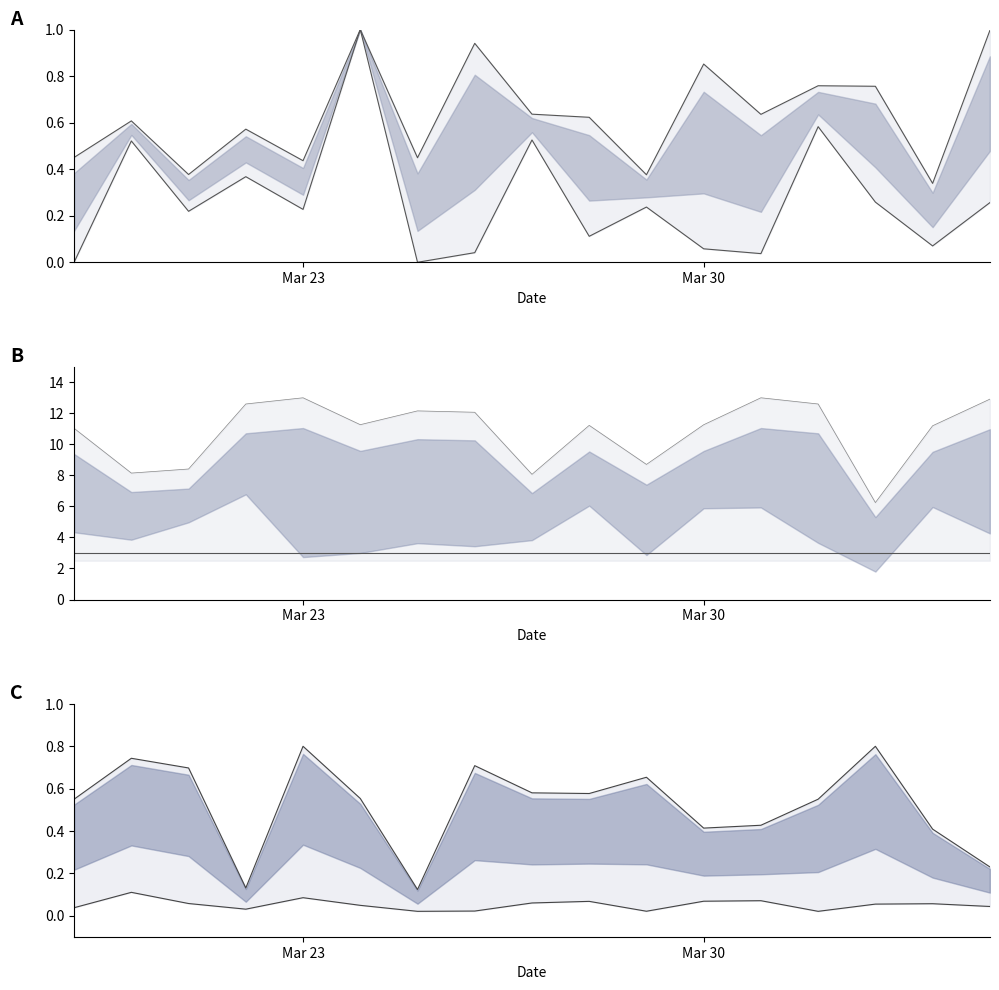

True or false: top_line and upper_bound cross at least once.

True